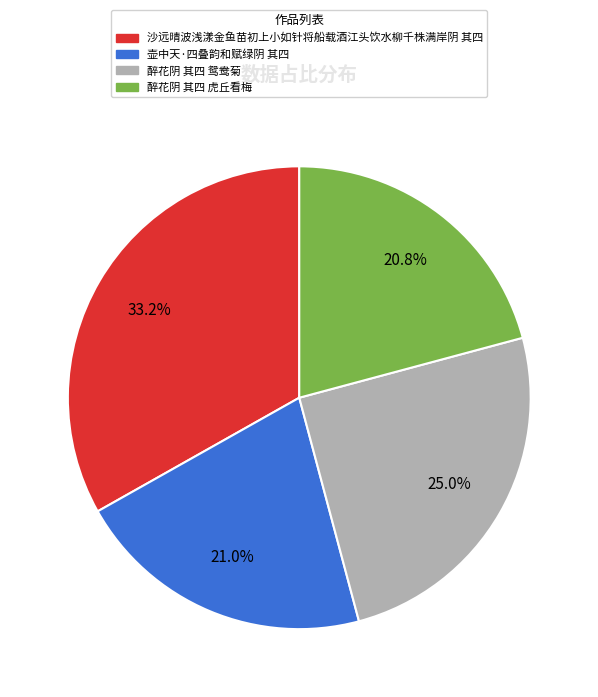

What percentage is the 醉花阴 其四 虎丘看梅 slice, to the nearest percent?

21%